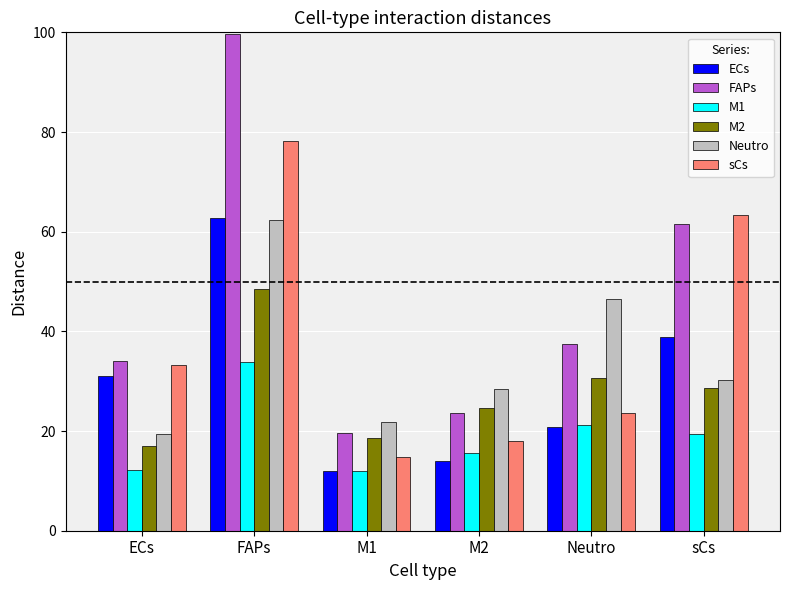

Rank the series at M2 from highest to lowest value.

Neutro, M2, FAPs, sCs, M1, ECs